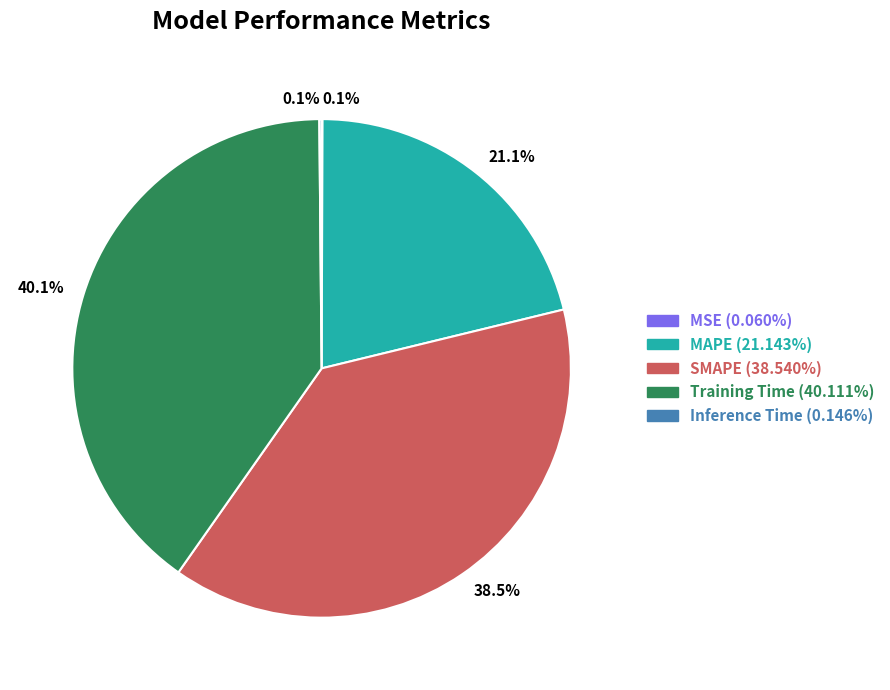

Is there a majority slice in this chart?

No